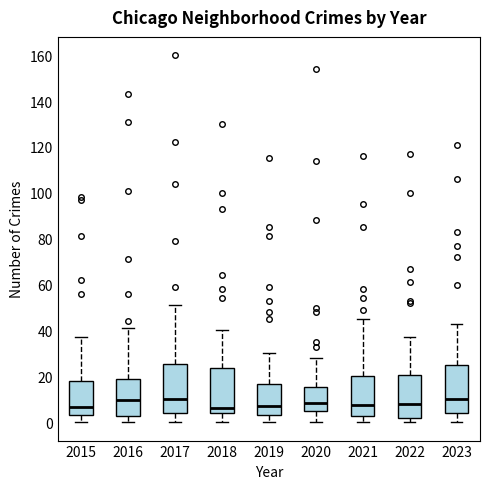

Where does the median line of the box at x = 2017 sit on the y-axis? The values are not printed on the chart, so give them approximately, as read against the axis.

10